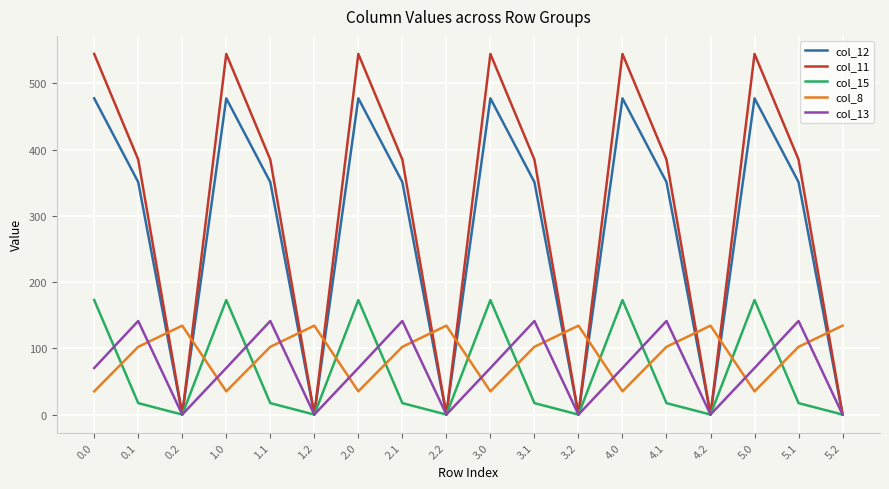

Which series changed the most between 0.2 and 3.1?

col_11